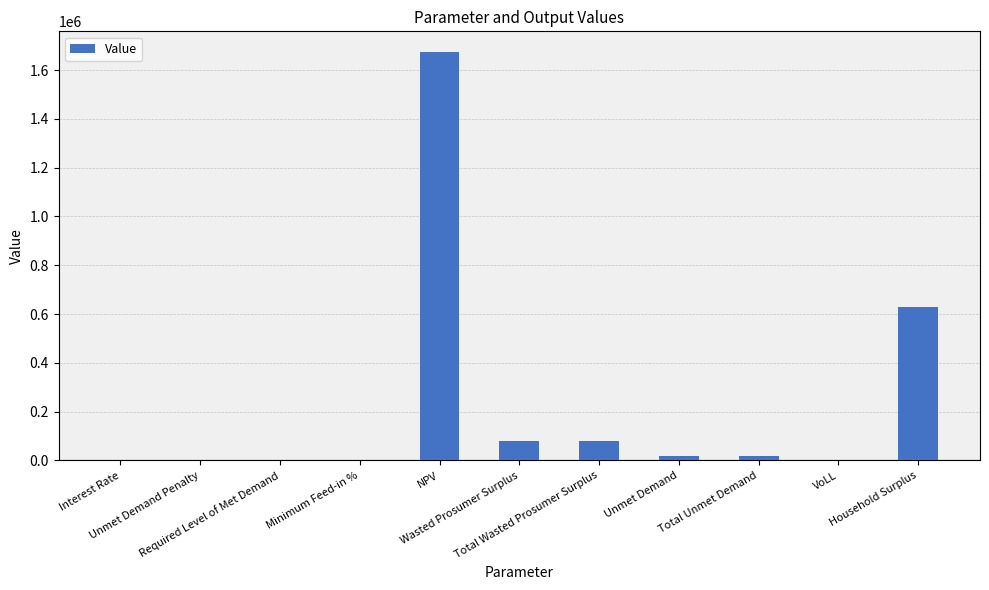

What is the maximum value shown in the chart?

1674726.9